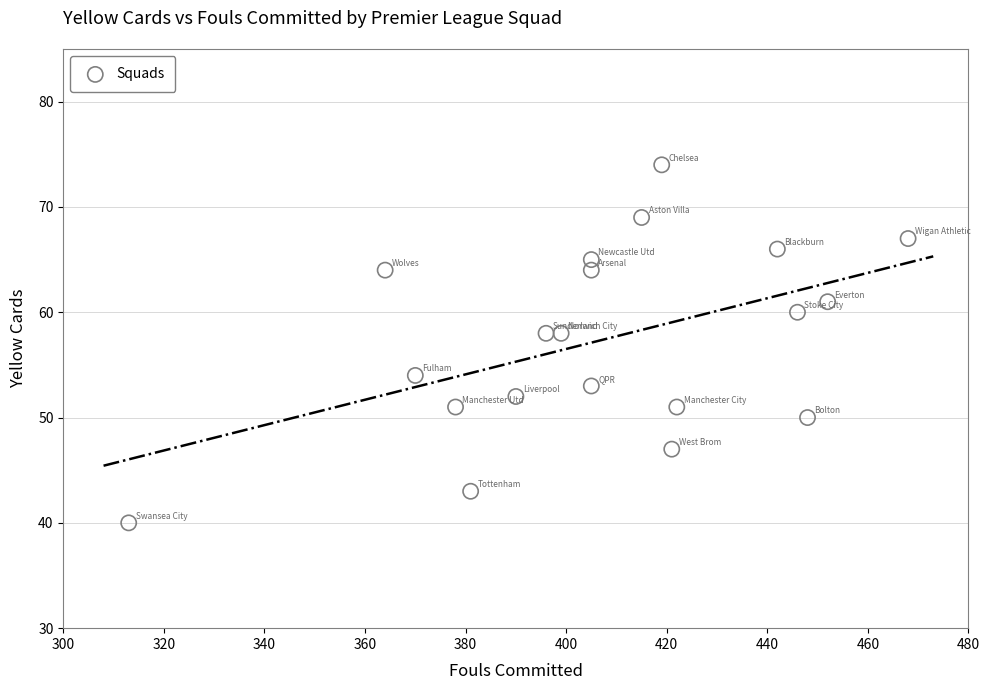

What is the range of X values (max minus min)?

155